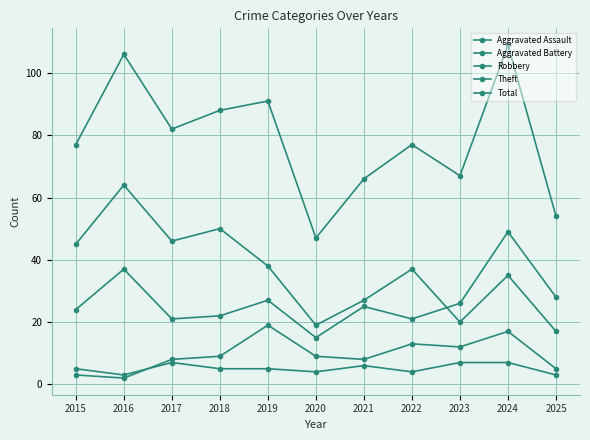

True or false: Aggravated Assault has more than 2 points higher than both neighbors.

False